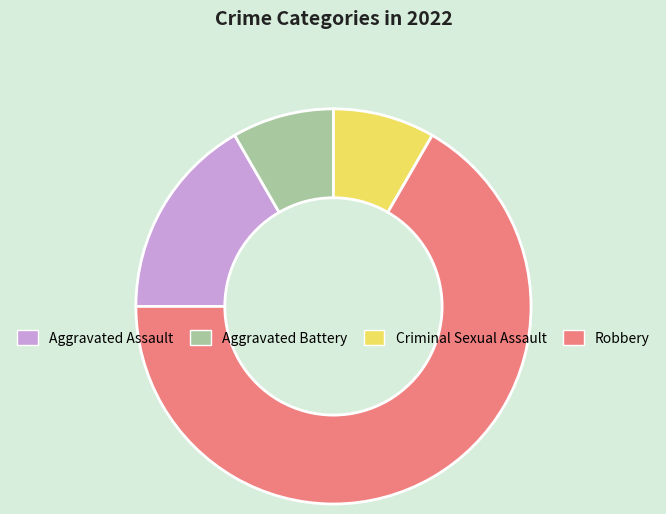

Is it true that Aggravated Assault is 17% of the pie?

True